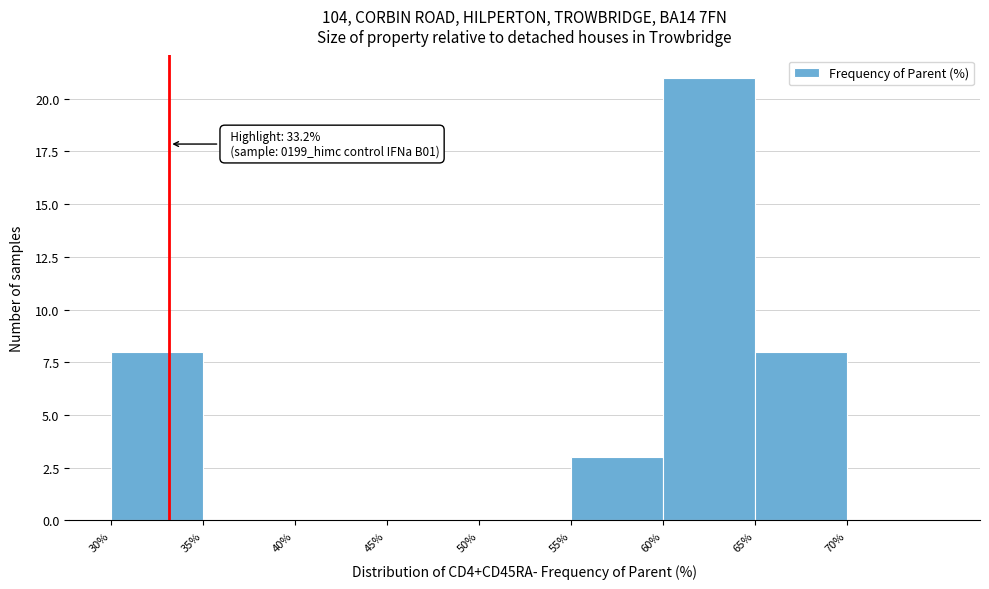

Over which range of the x-axis is the bar tallest?

60 to 65